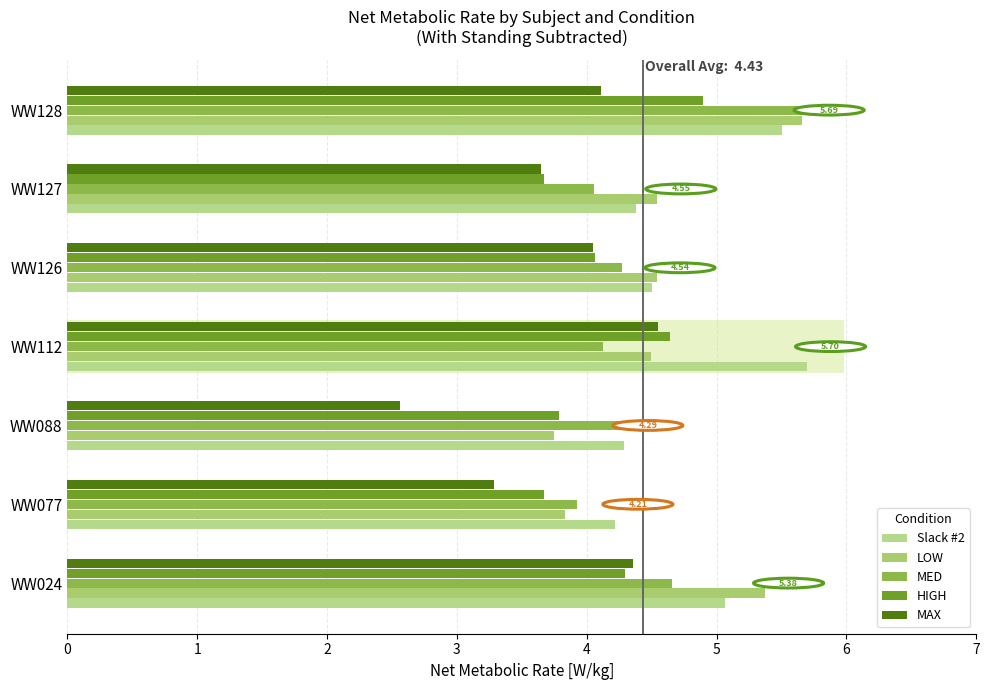

Reading left to right, transcribe all the data shown in this chart.

Slack #2: 5.1	4.2	4.3	5.7	4.5	4.4	5.5
LOW: 5.4	3.8	3.8	4.5	4.5	4.5	5.7
MED: 4.7	3.9	4.3	4.1	4.3	4.1	5.7
HIGH: 4.3	3.7	3.8	4.6	4.1	3.7	4.9
MAX: 4.4	3.3	2.6	4.5	4.1	3.6	4.1